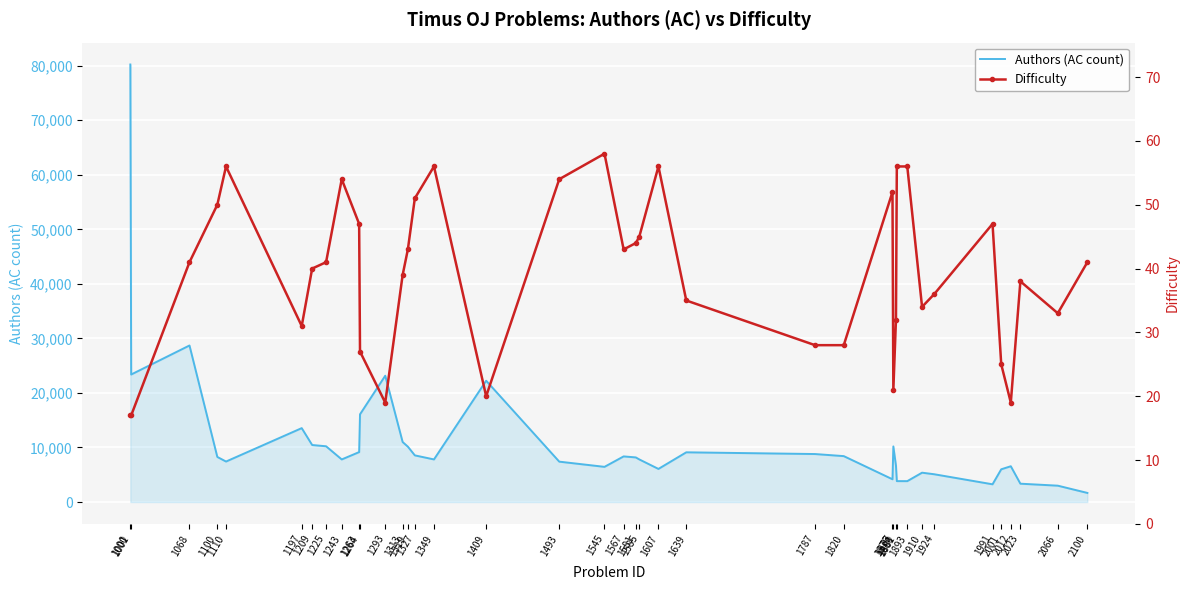

At how many categories does at least one series exceed 69515?

1